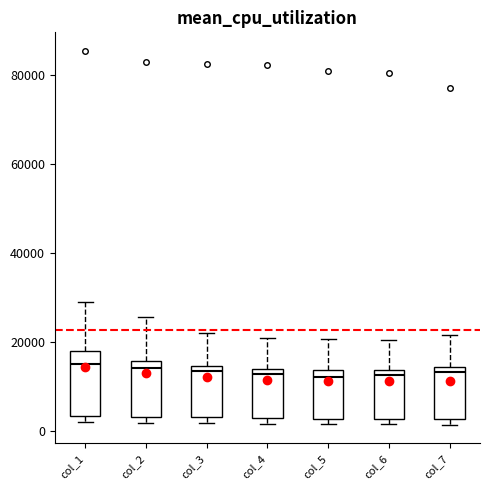

Reading left to right, read every box against the y-axis: the position of its median line, the range the box covers, and the ends of its whiskers. The values are not printed on the chart, so give them approximately, as read against the axis.

col_1: median 16000, box 4000 to 18000, whiskers 2000 to 28000
col_2: median 14000, box 4000 to 16000, whiskers 2000 to 26000
col_3: median 14000 (just below the box's upper edge), box 4000 to 14000, whiskers 2000 to 22000
col_4: median 12000, box 2000 to 14000, whiskers 2000 (just below the box's lower edge) to 20000
col_5: median 12000, box 2000 to 14000, whiskers 2000 (just below the box's lower edge) to 20000
col_6: median 12000, box 2000 to 14000, whiskers 2000 (just below the box's lower edge) to 20000
col_7: median 14000 (just below the box's upper edge), box 2000 to 14000, whiskers 2000 (just below the box's lower edge) to 22000